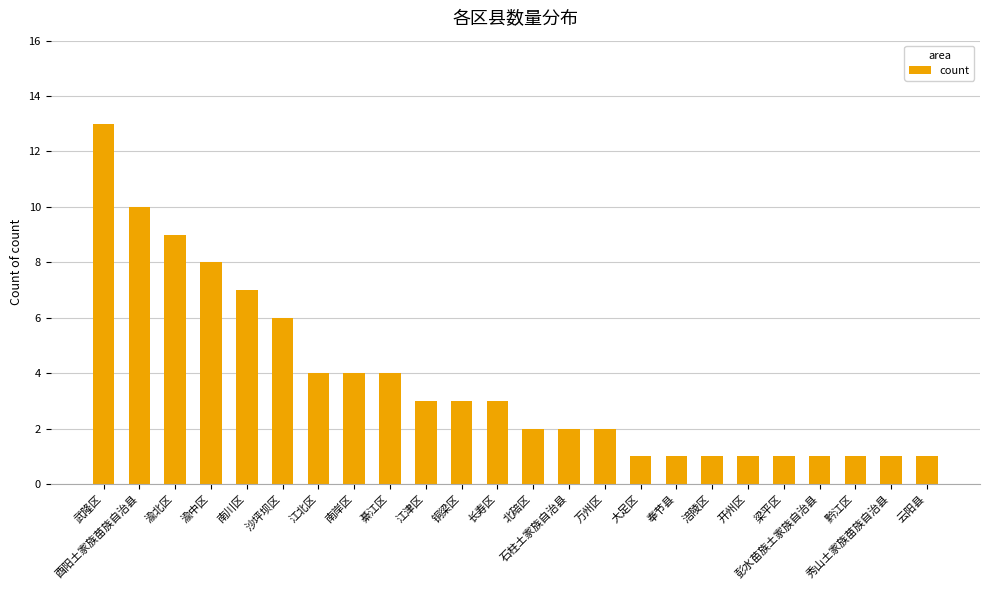

What is the maximum value shown in the chart?

13